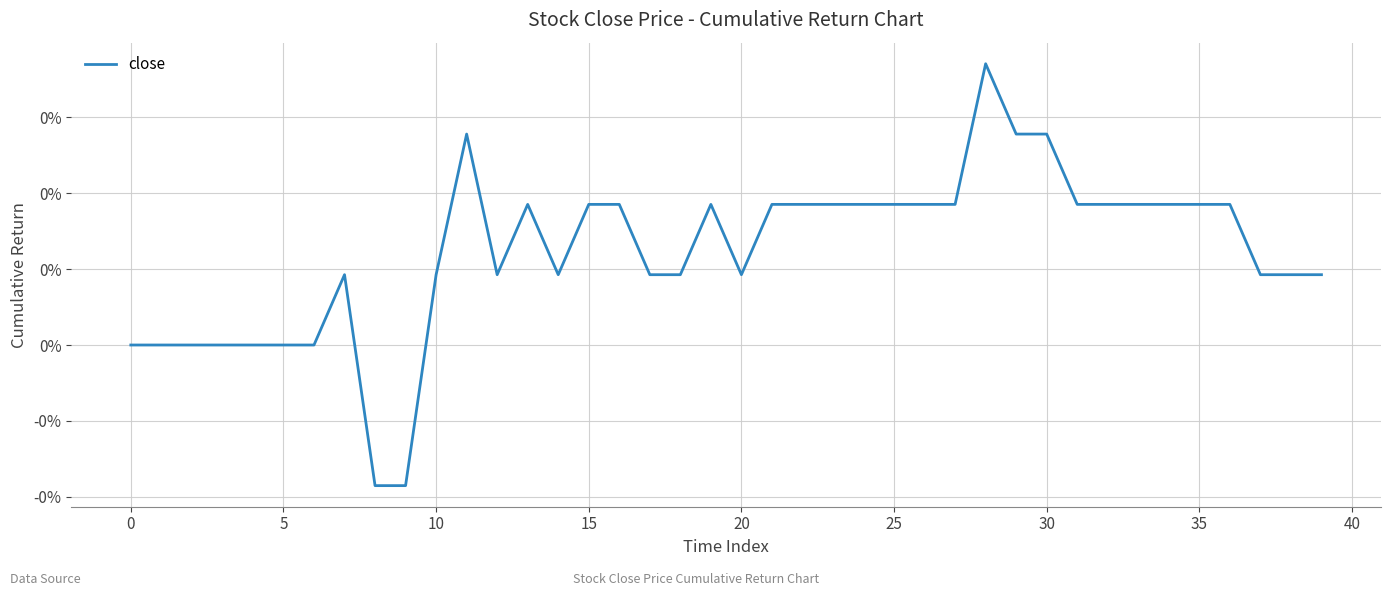

Does the chart have visible grid lines?

Yes